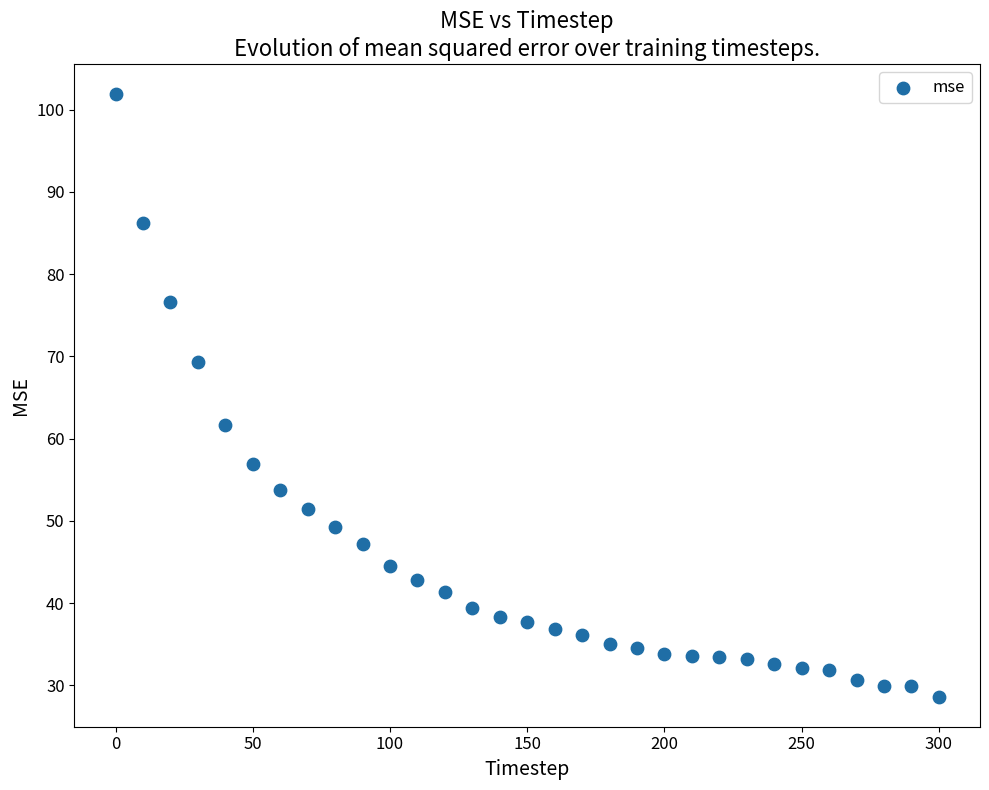

What Y value in the scatter plot is closest to 65?

61.7